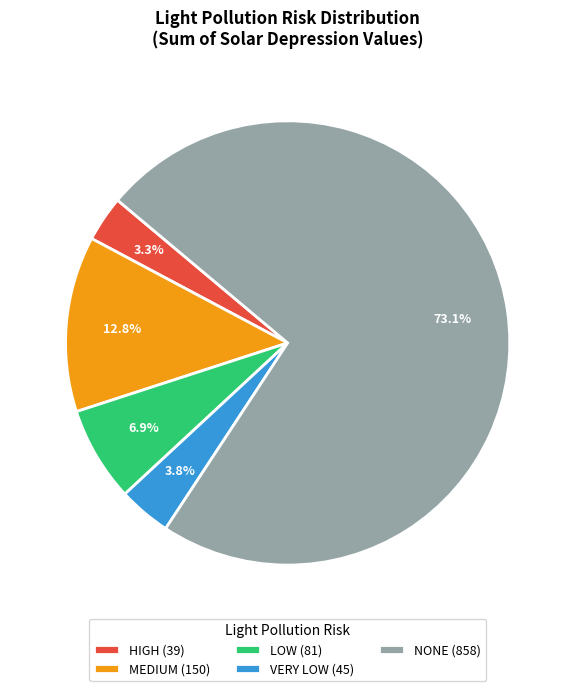

Which category has the biggest portion of the pie?

NONE (858)